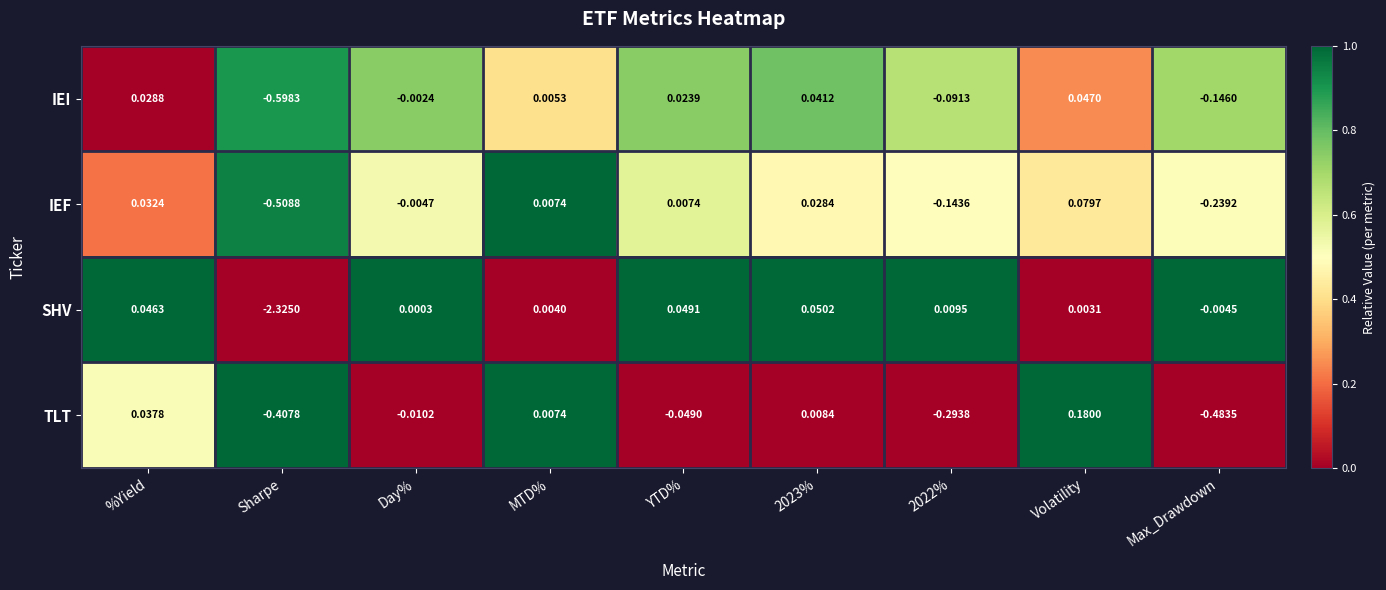

Where does the SHV series first go above 0?

%Yield